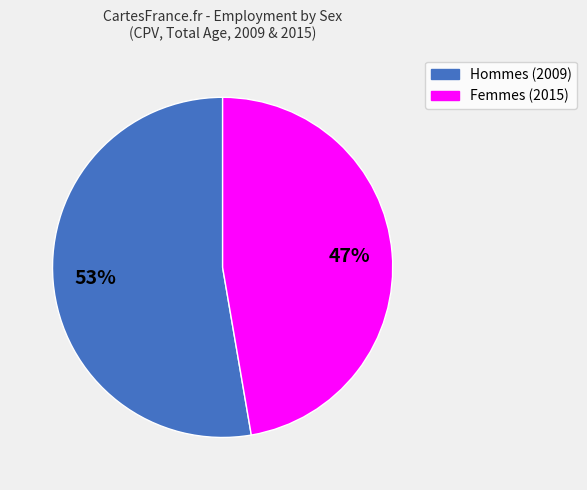

True or false: Femmes (2015) accounts for 37% of the total.

False